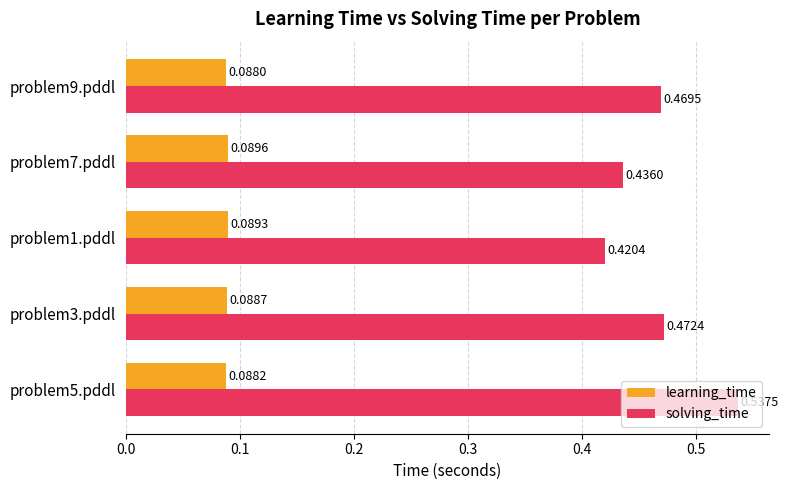

List the series in order of their overall mean, lowest first.

learning_time, solving_time